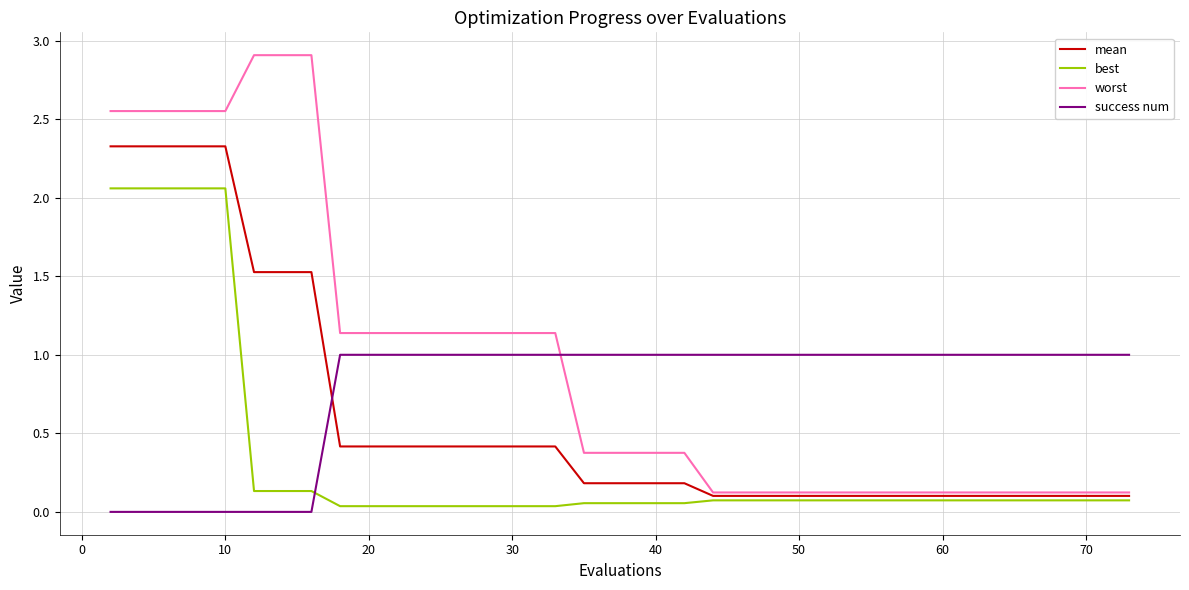

At how many categories does at least one series exceed 2?

8